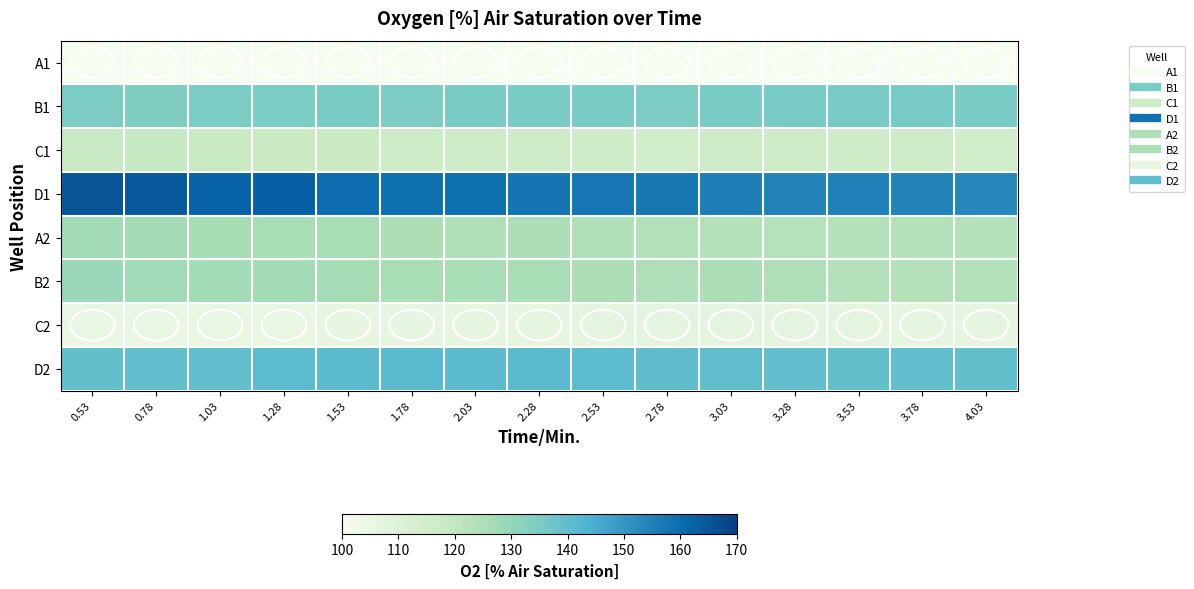

What is the greatest value displayed?

165.5